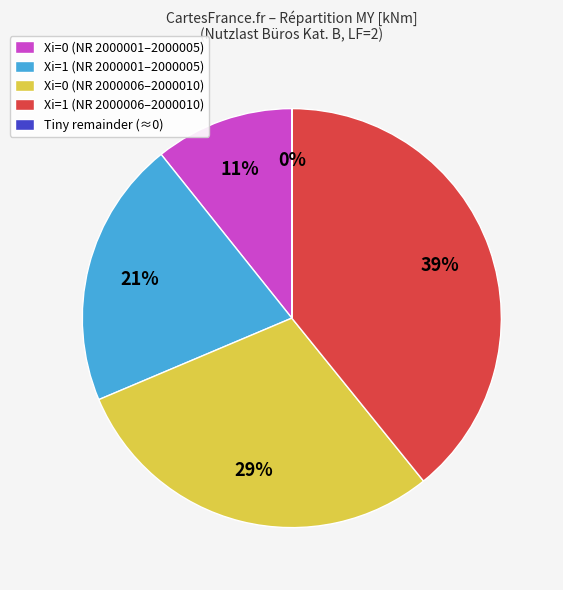

To the nearest percent, what is the average slice percentage?

20%